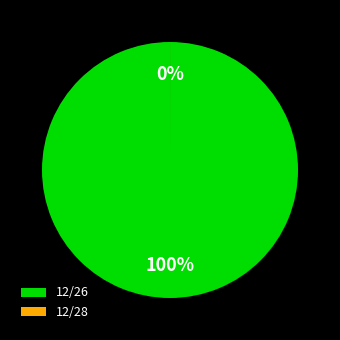

To the nearest percent, what is the difference between the largest and smallest slice percentages?

100%